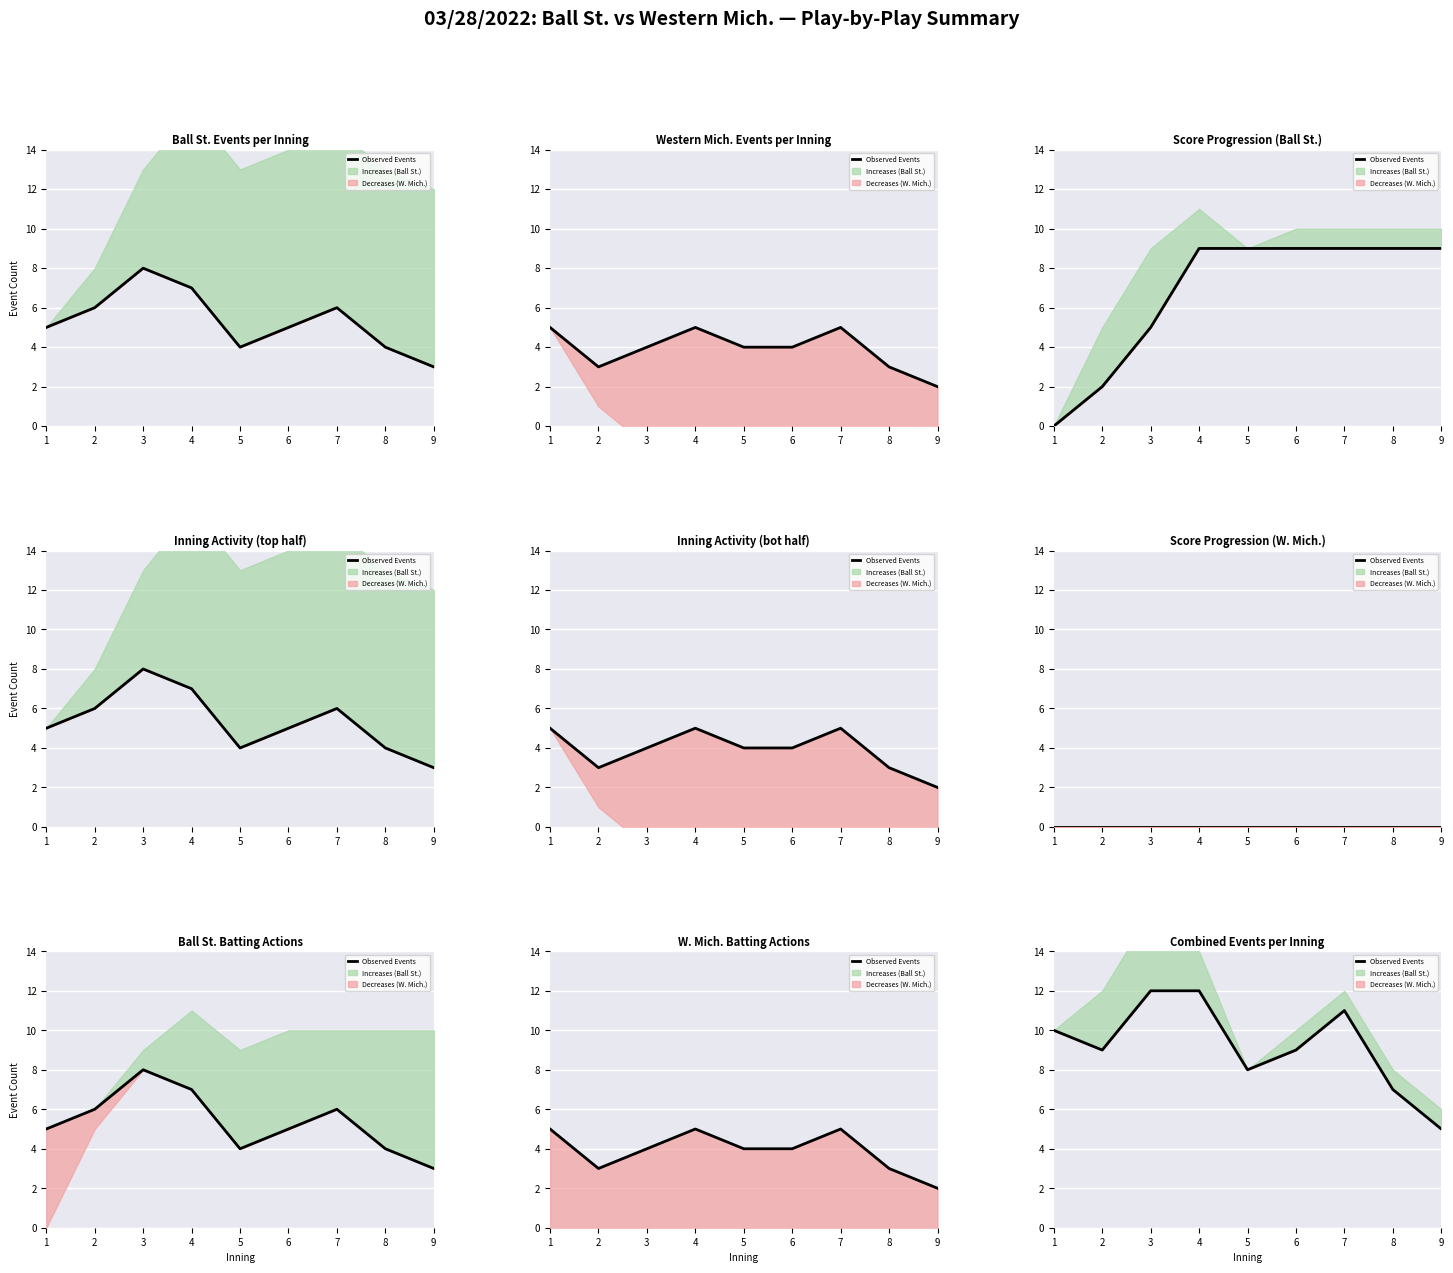

Reading left to right, list all the values displayed in this chart.

1=10	2=9	3=12	4=12	5=8	6=9	7=11	8=7	9=5